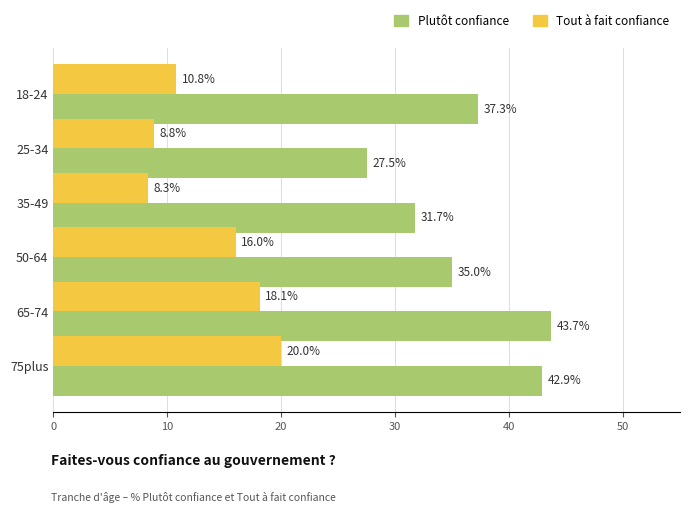

At which label is Plutôt confiance closest to 35?

50-64